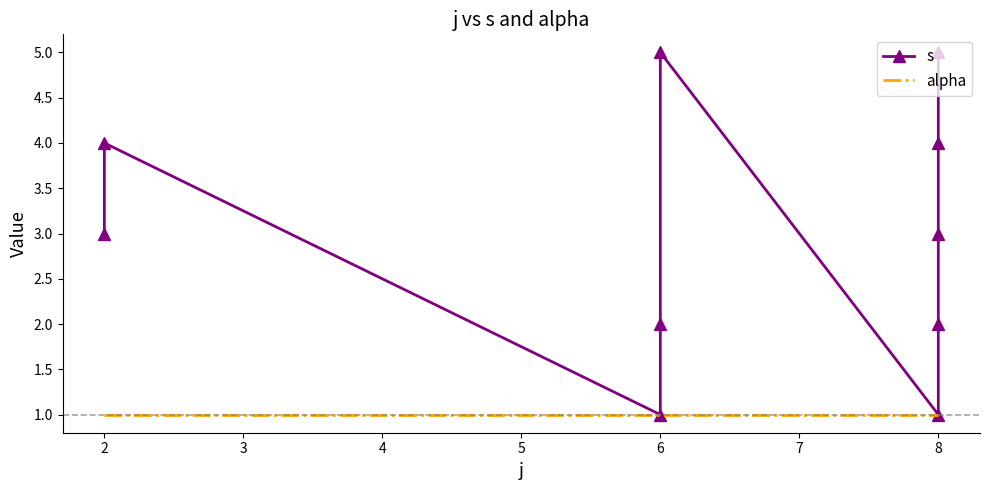

Between 6 and 8, which series saw the biggest shift?

s